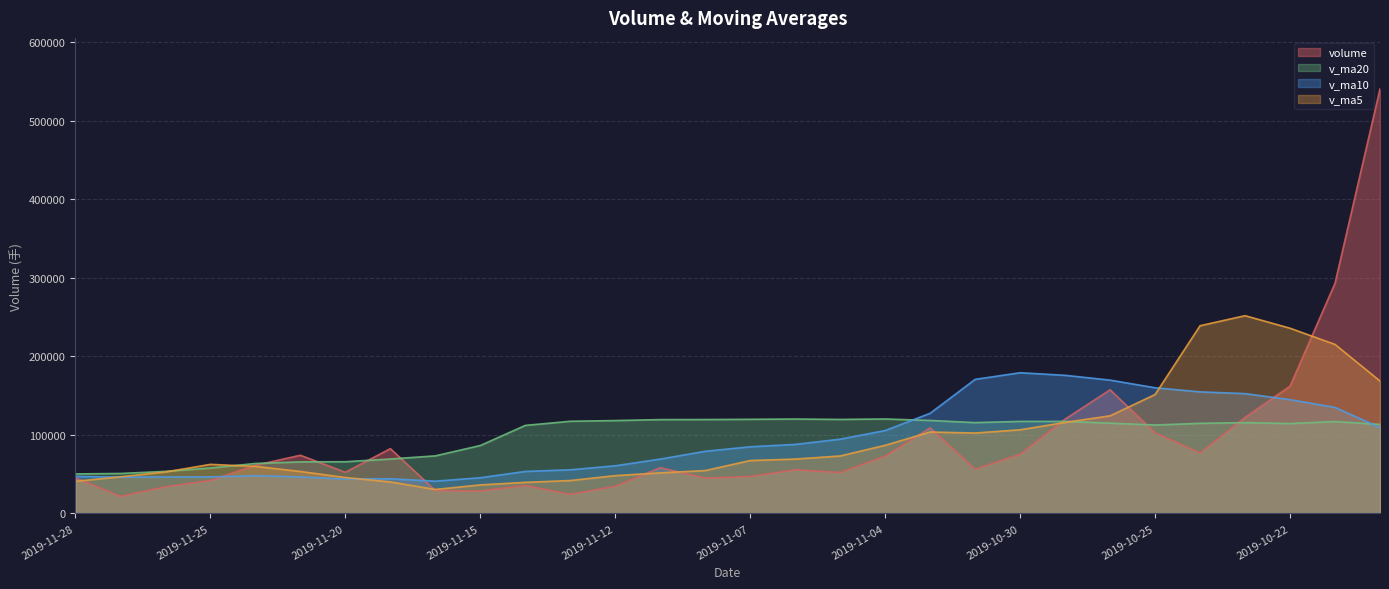

How many lines are shown in the chart?

4